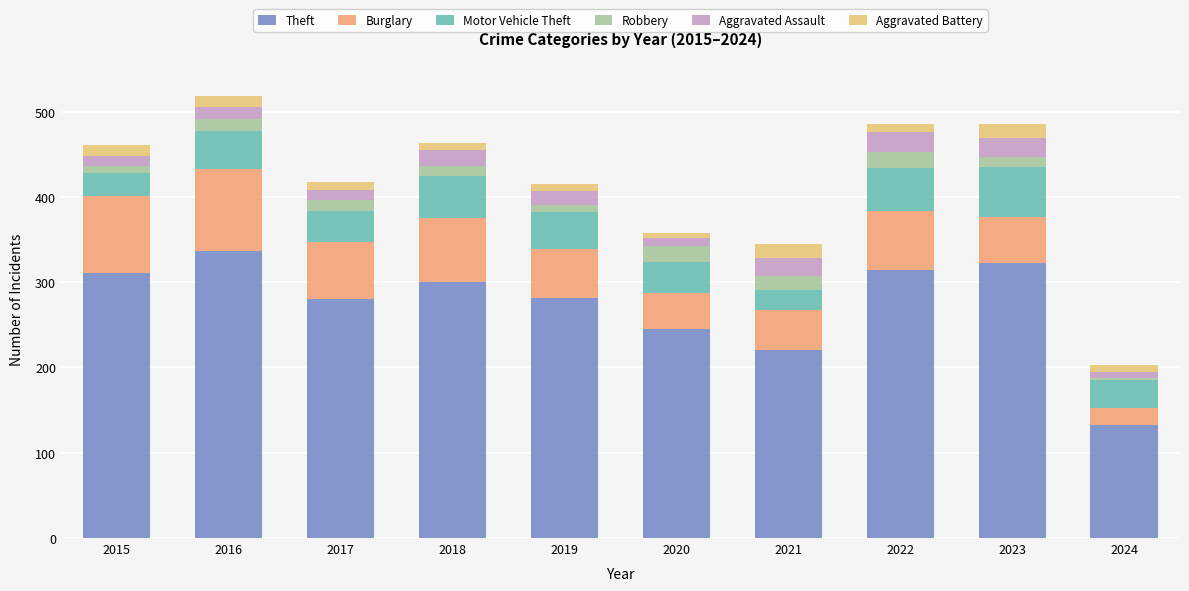

What is the total value across all series at 2024?

203